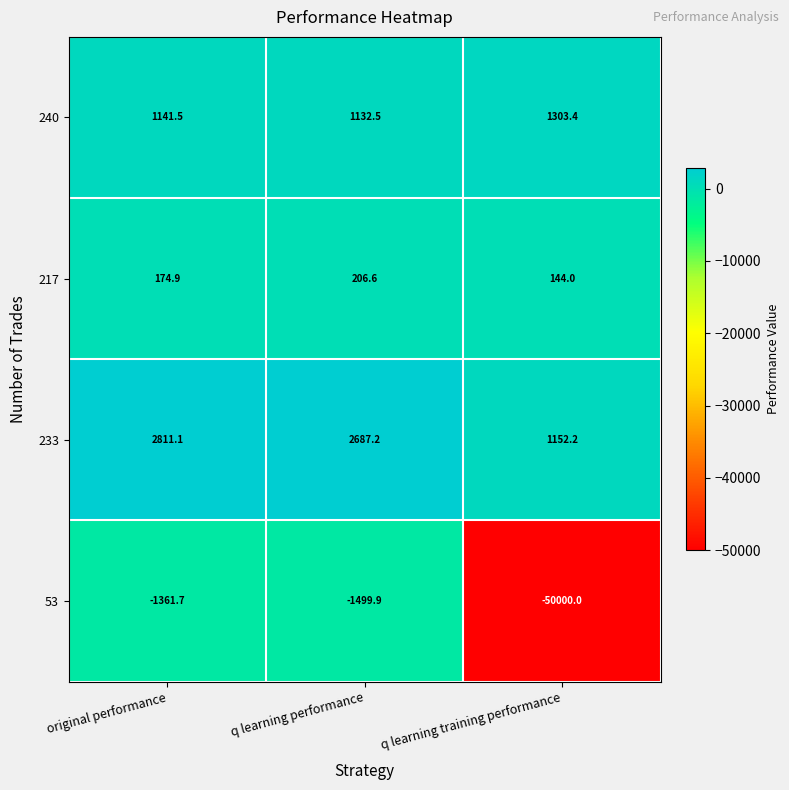

Read the 233 value at original performance.

2811.1